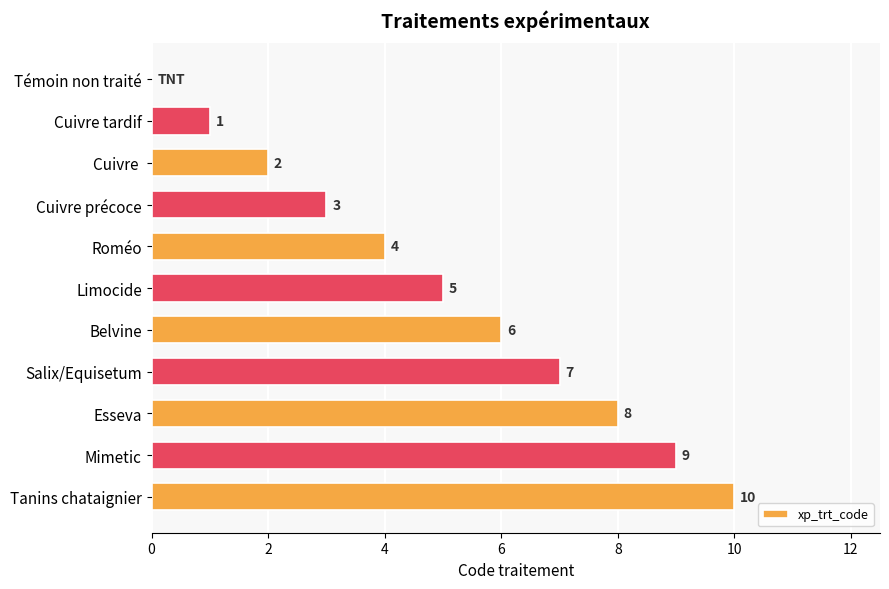

What is the average value?

5